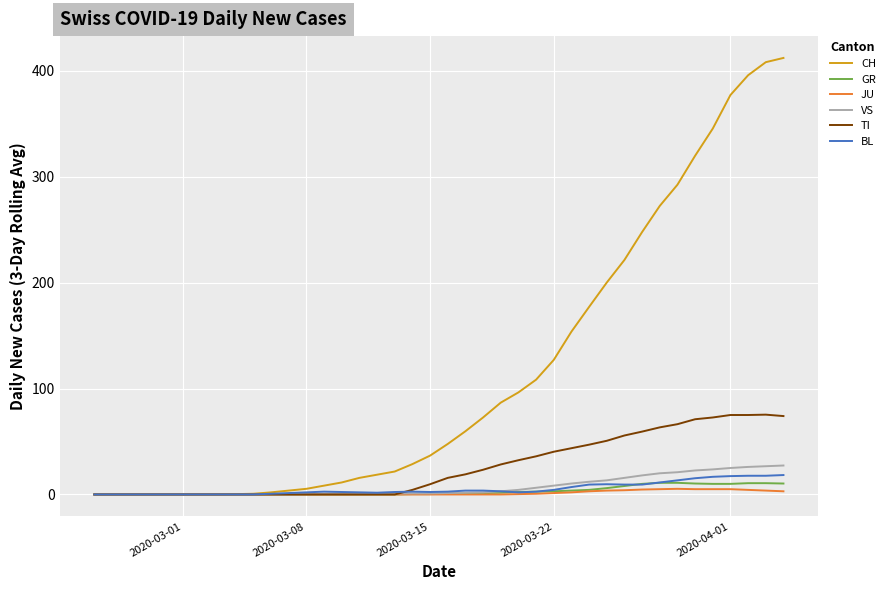

Which series has the largest total across all categories?

CH